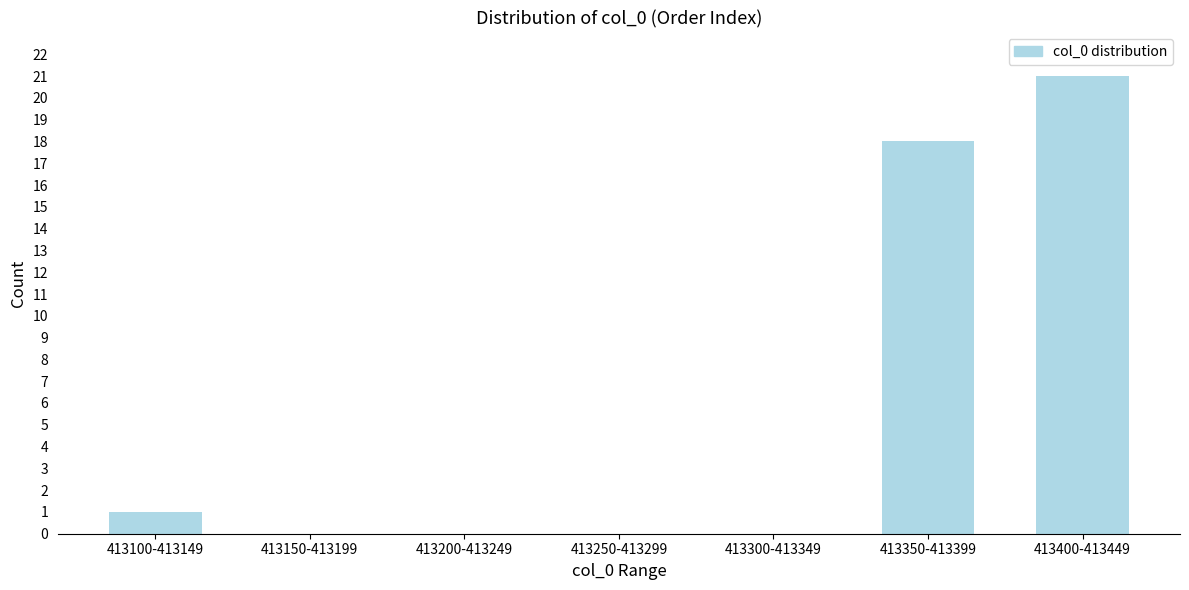

Reading left to right, transcribe all the data shown in this chart.

413100-413149=1	413150-413199=0	413200-413249=0	413250-413299=0	413300-413349=0	413350-413399=18	413400-413449=21